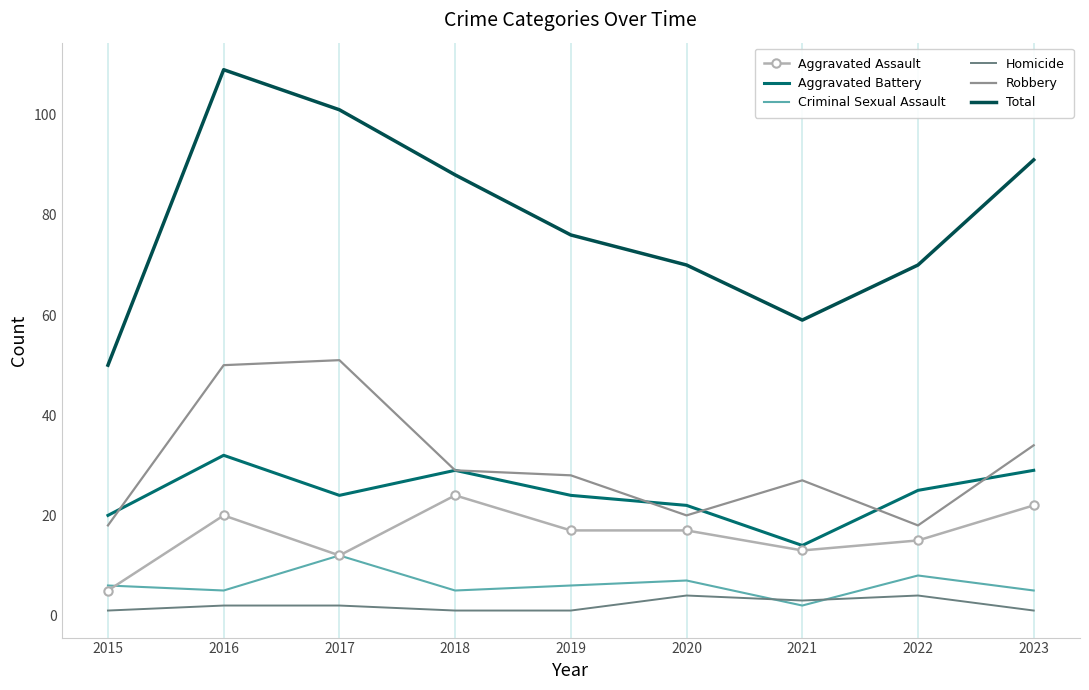

Reading left to right, extract all data points from this chart.

Aggravated Assault: 5	20	12	24	17	17	13	15	22
Aggravated Battery: 20	32	24	29	24	22	14	25	29
Criminal Sexual Assault: 6	5	12	5	6	7	2	8	5
Homicide: 1	2	2	1	1	4	3	4	1
Robbery: 18	50	51	29	28	20	27	18	34
Total: 50	109	101	88	76	70	59	70	91